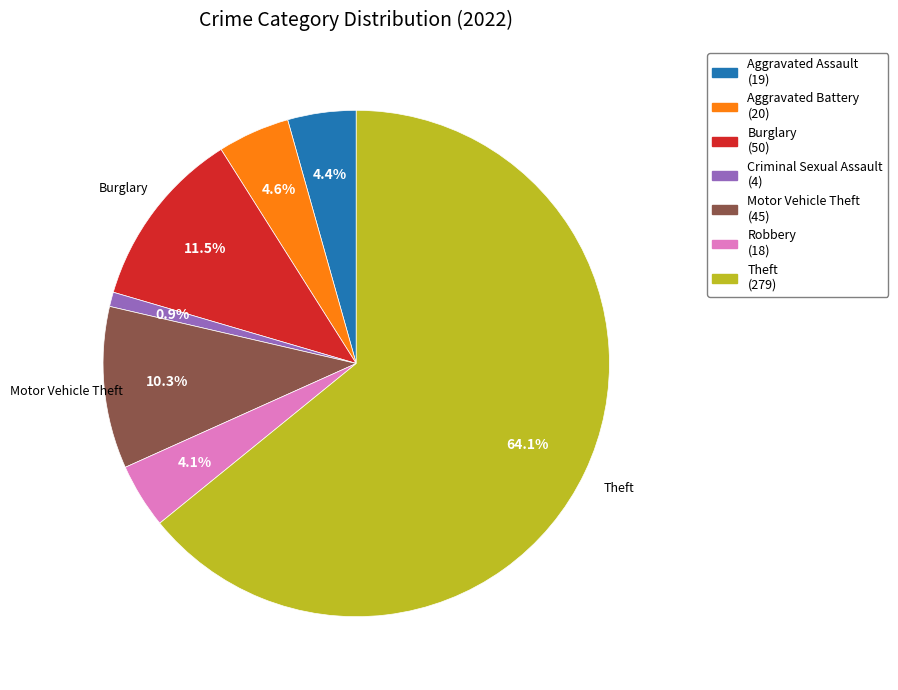

Which slice represents more than half of the pie?

Theft (279)